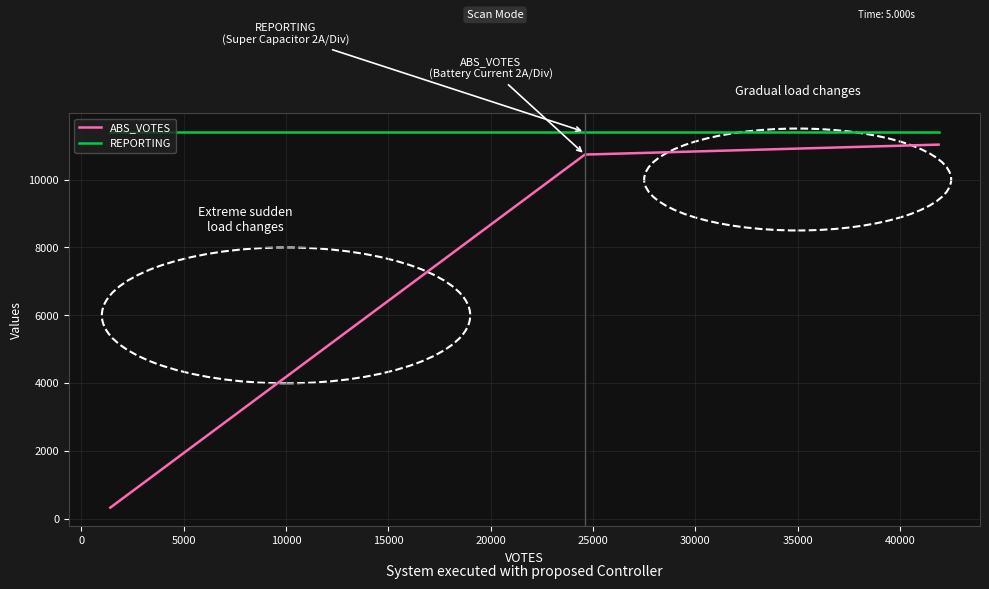

Which series has the largest total across all categories?

REPORTING